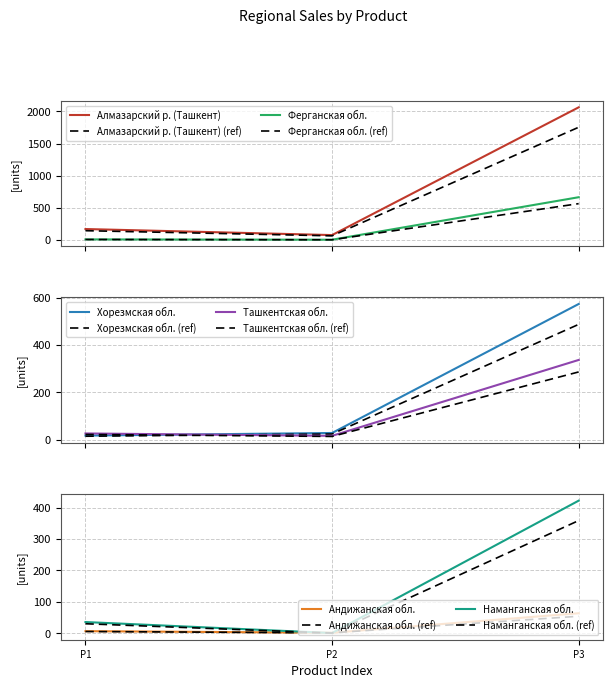

At how many categories does at least one series exceed 347?

1